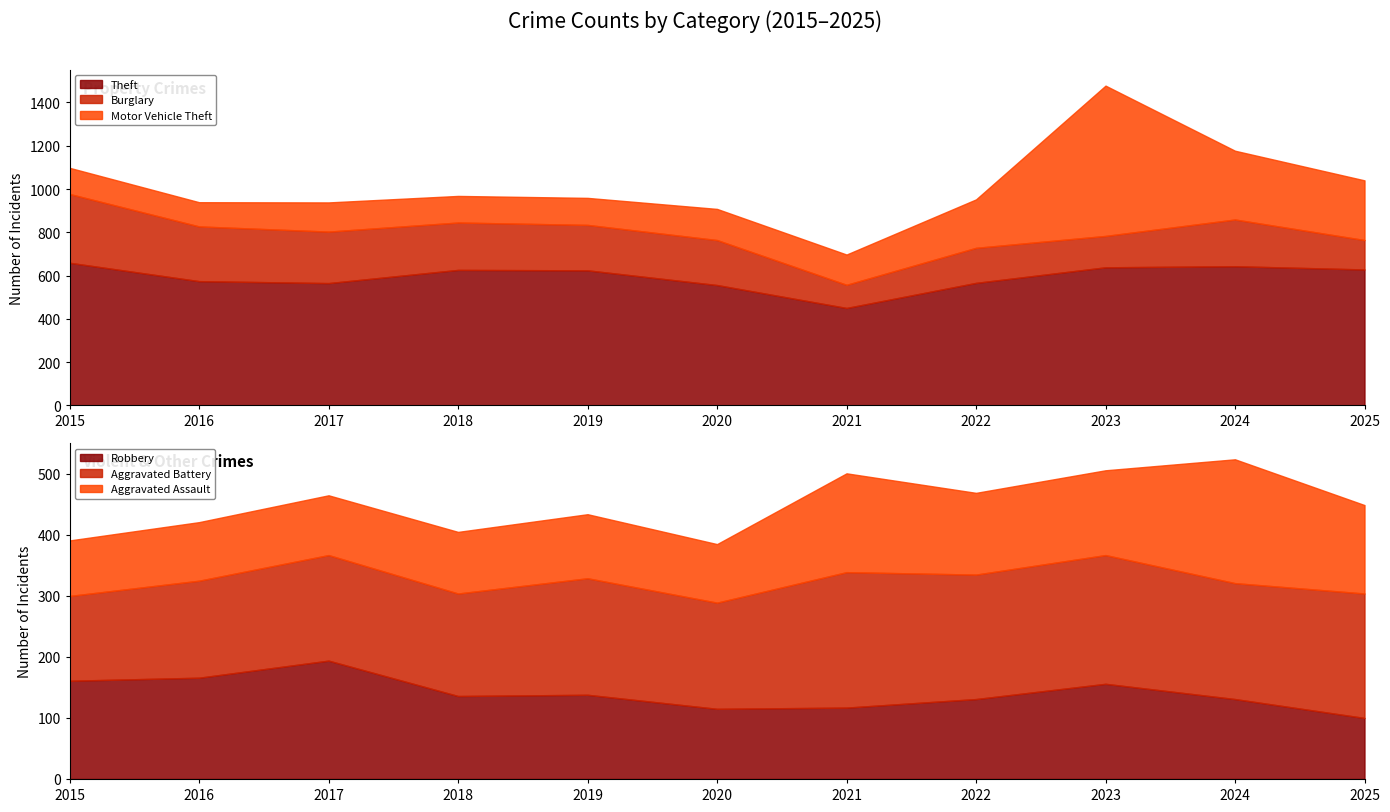

Where is the first local maximum for Theft?

2018